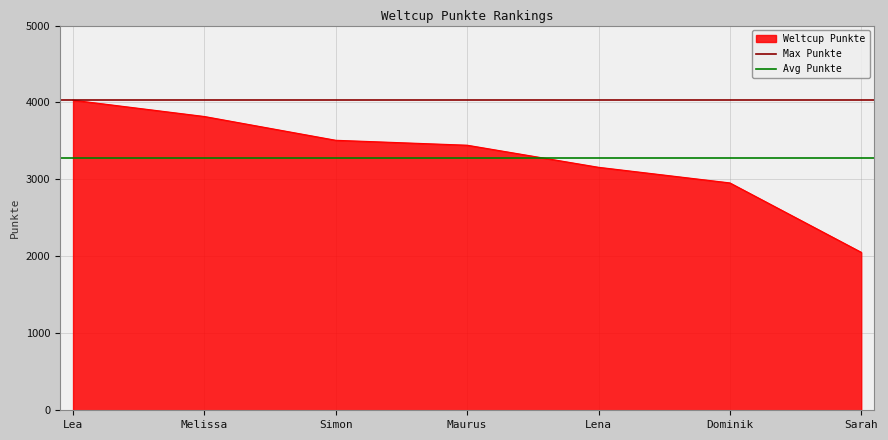

What is the value of the Avg Punkte point at the 2nd from the left?

3281